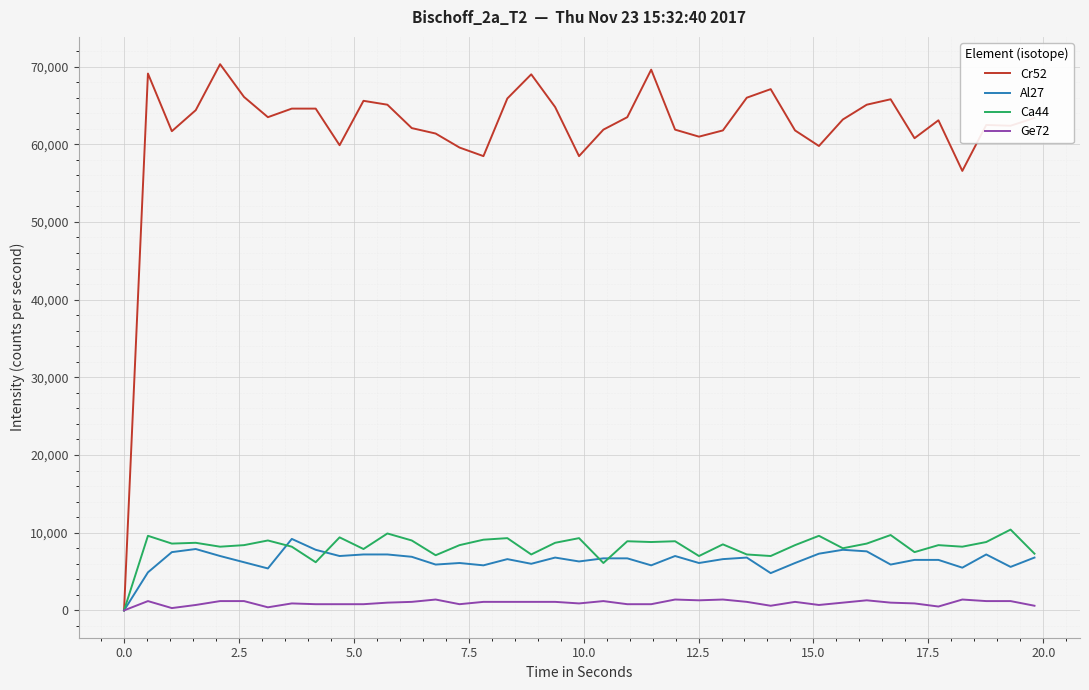

Which series has the widest spread of values?

Cr52